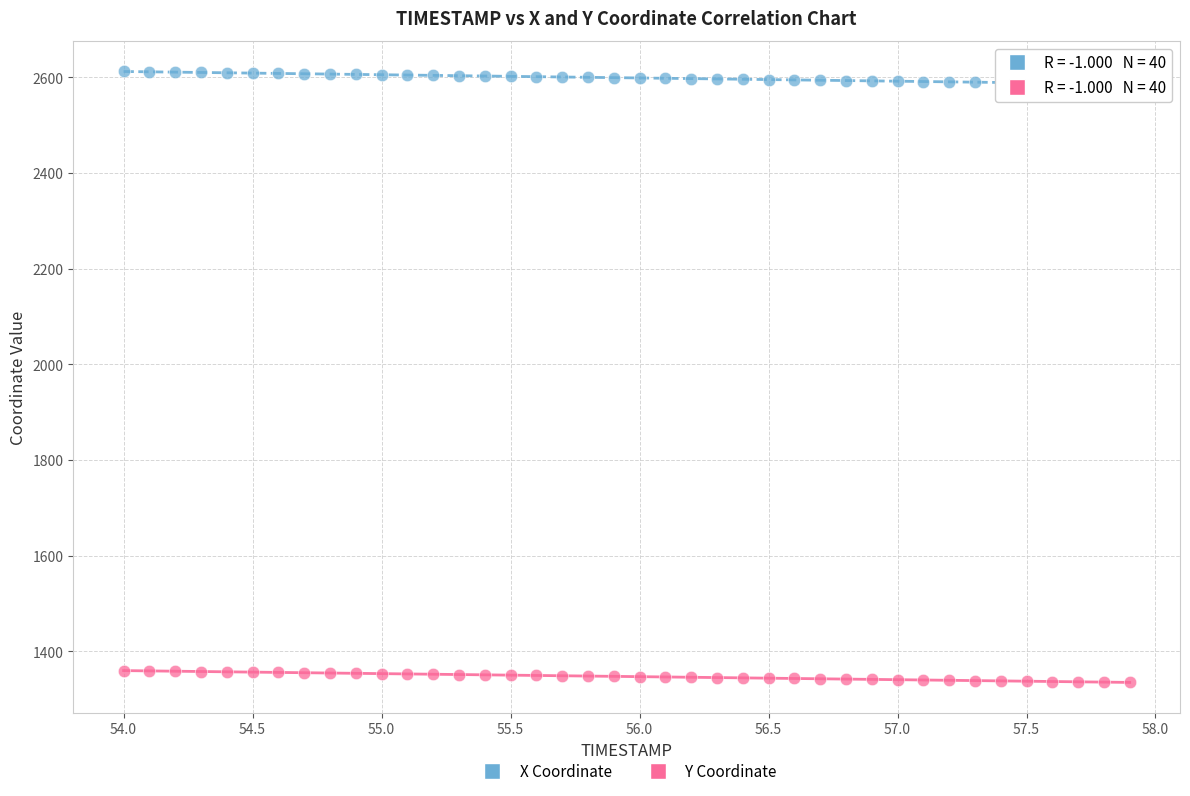

What is the X range (max minus min) for the scatter plot?

3.9